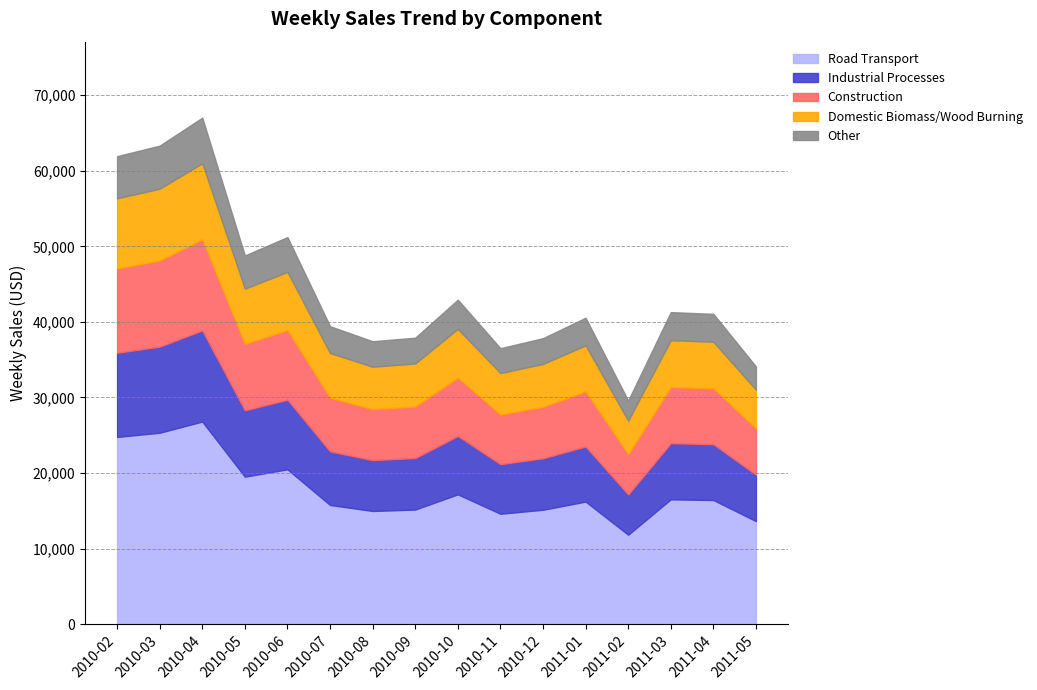

List the labels in order of value, largest first.

2010-04, 2010-03, 2010-02, 2010-06, 2010-05, 2010-10, 2011-03, 2011-04, 2011-01, 2010-07, 2010-09, 2010-12, 2010-08, 2010-11, 2011-05, 2011-02